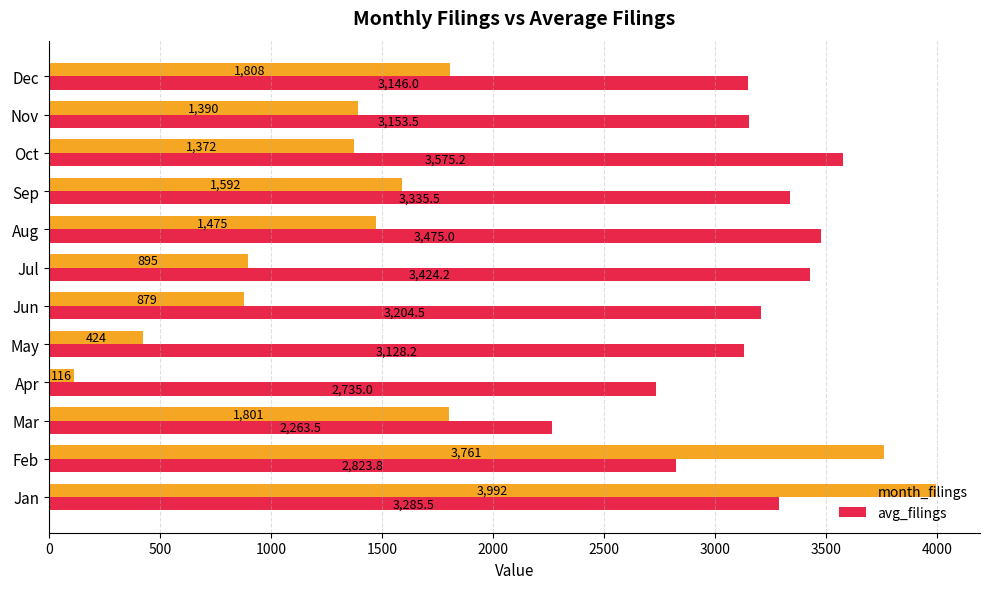

Which series has the widest spread of values?

month_filings